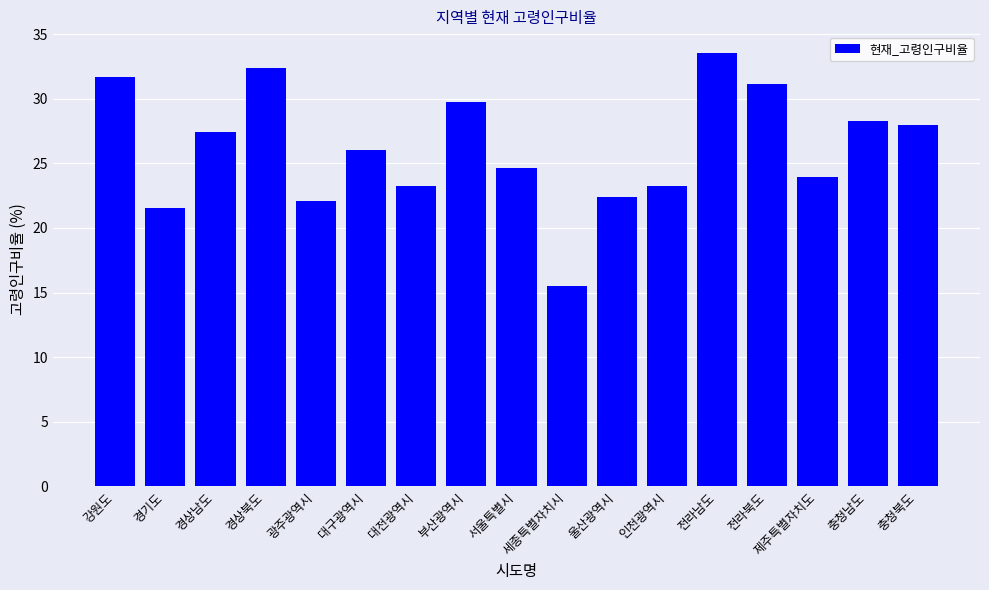

Reading right to left, what are all the values shown in this chart?

충청북도=28.0	충청남도=28.3	제주특별자치도=23.9	전라북도=31.1	전라남도=33.5	인천광역시=23.2	울산광역시=22.4	세종특별자치시=15.5	서울특별시=24.6	부산광역시=29.8	대전광역시=23.2	대구광역시=26.0	광주광역시=22.1	경상북도=32.4	경상남도=27.4	경기도=21.5	강원도=31.7